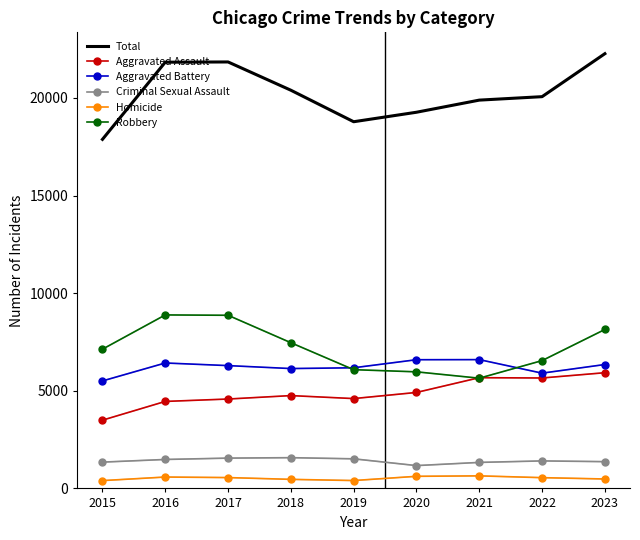

True or false: Total and Aggravated Assault cross at least once.

False